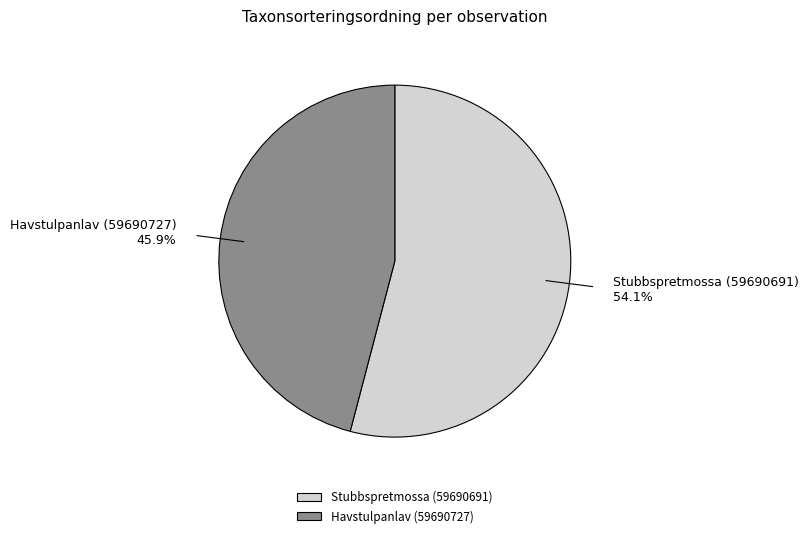

Which has a higher value, Havstulpanlav (59690727) or Stubbspretmossa (59690691)?

Stubbspretmossa (59690691)